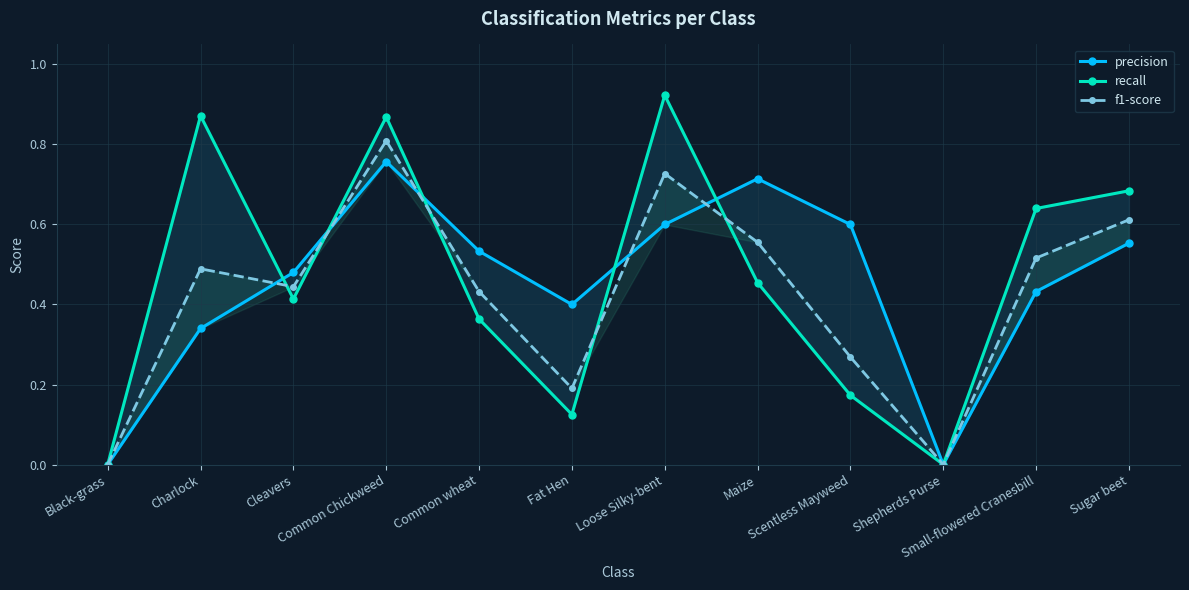

The precision series shows 0.5 at Shepherds Purse. True or false?

False